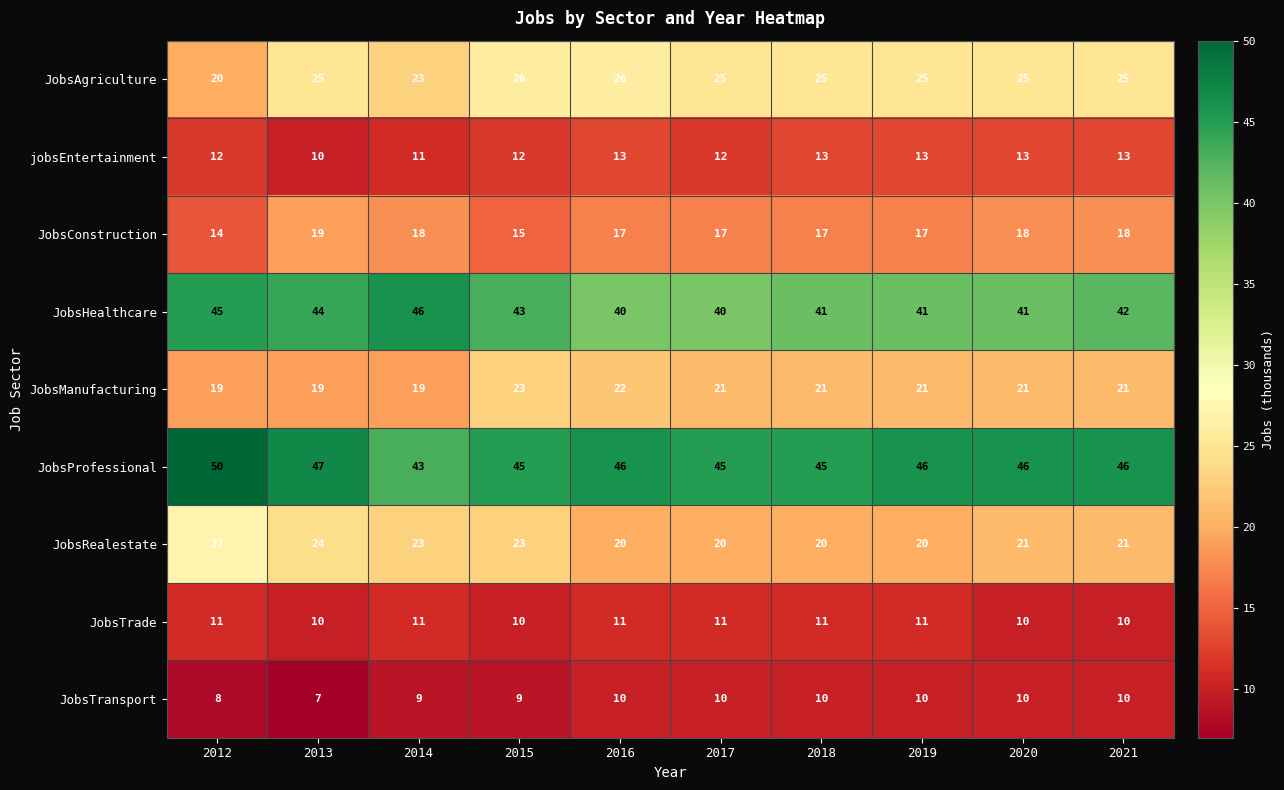

True or false: JobsTransport has a value of 10 at 2018.

True